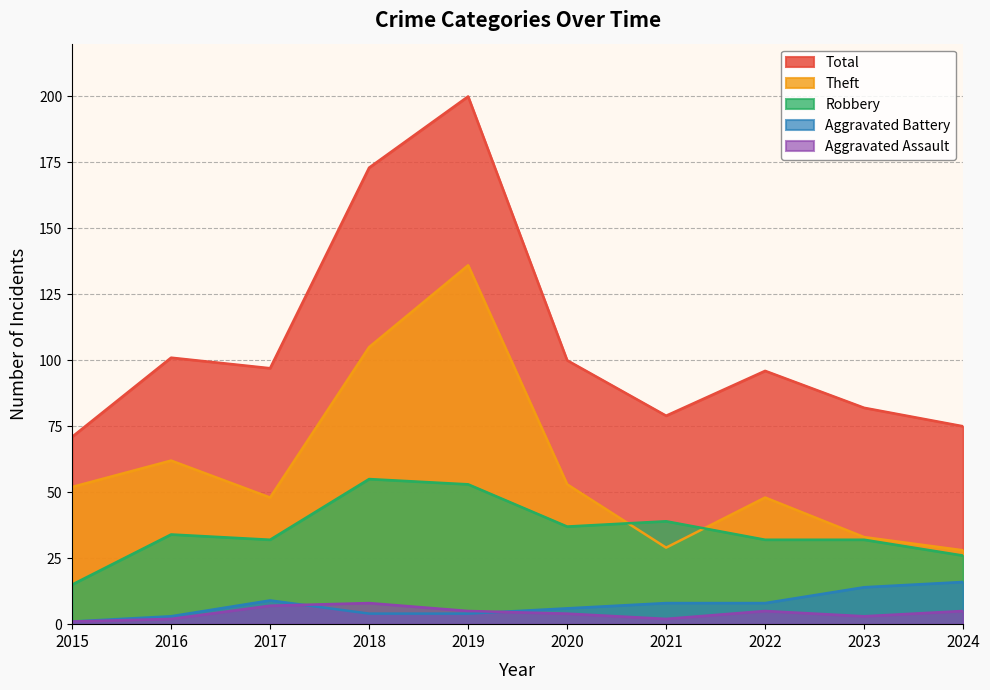

At which label does Aggravated Battery reach its peak?

2024